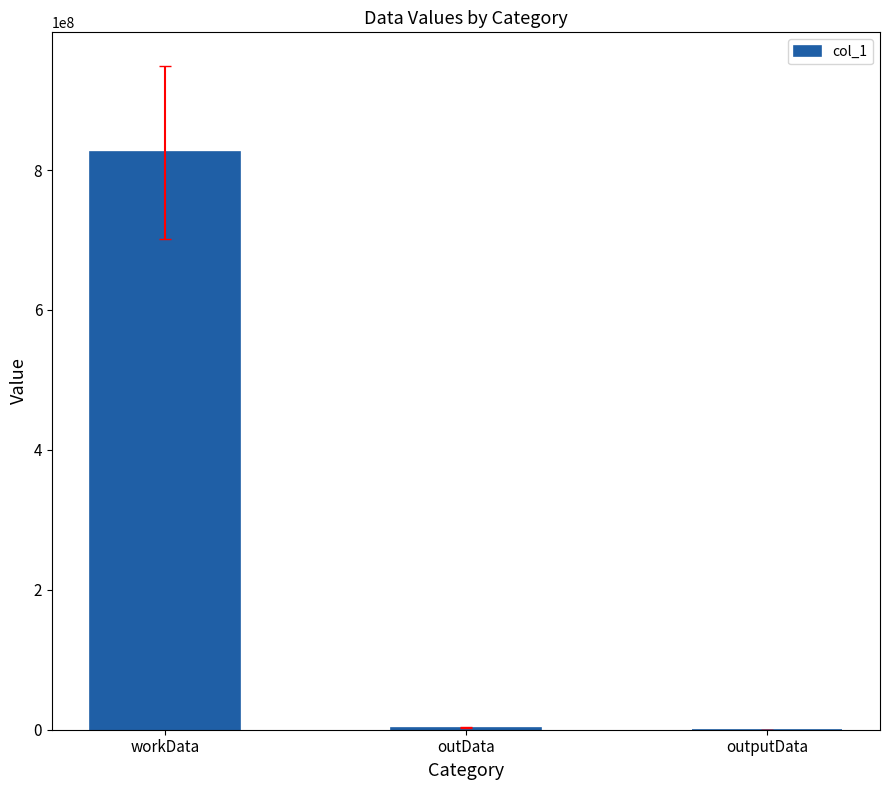

What is the maximum value shown in the chart?

825510764